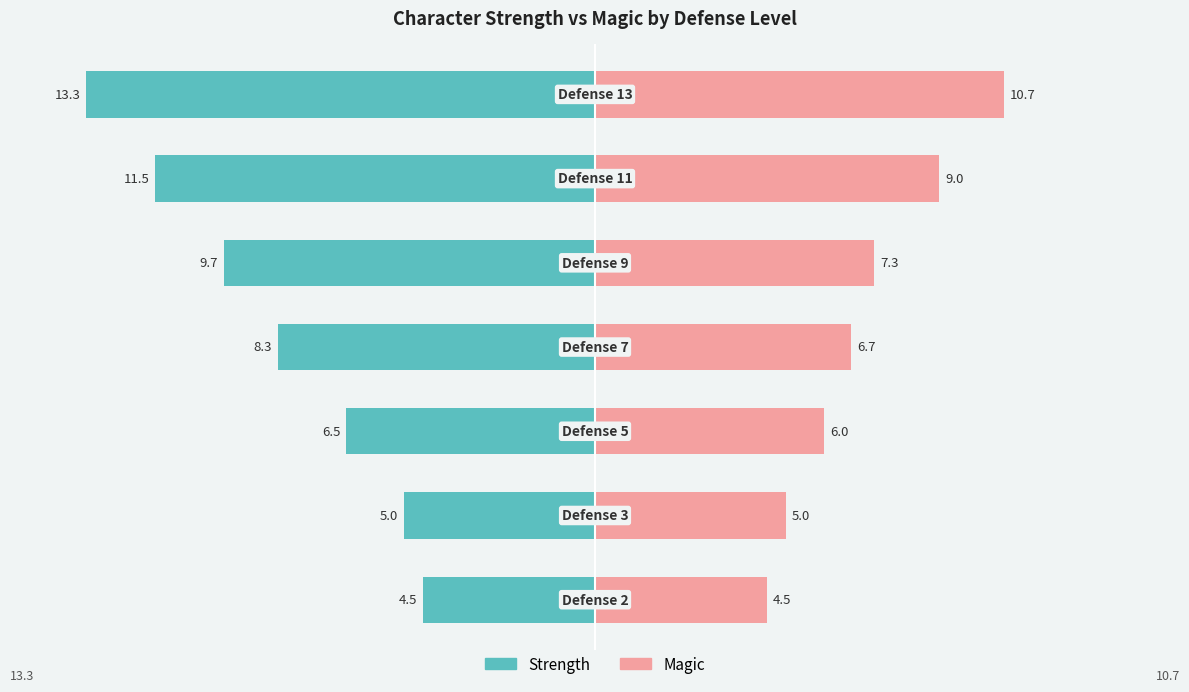

Between 0 and 4, which series saw the biggest shift?

Strength